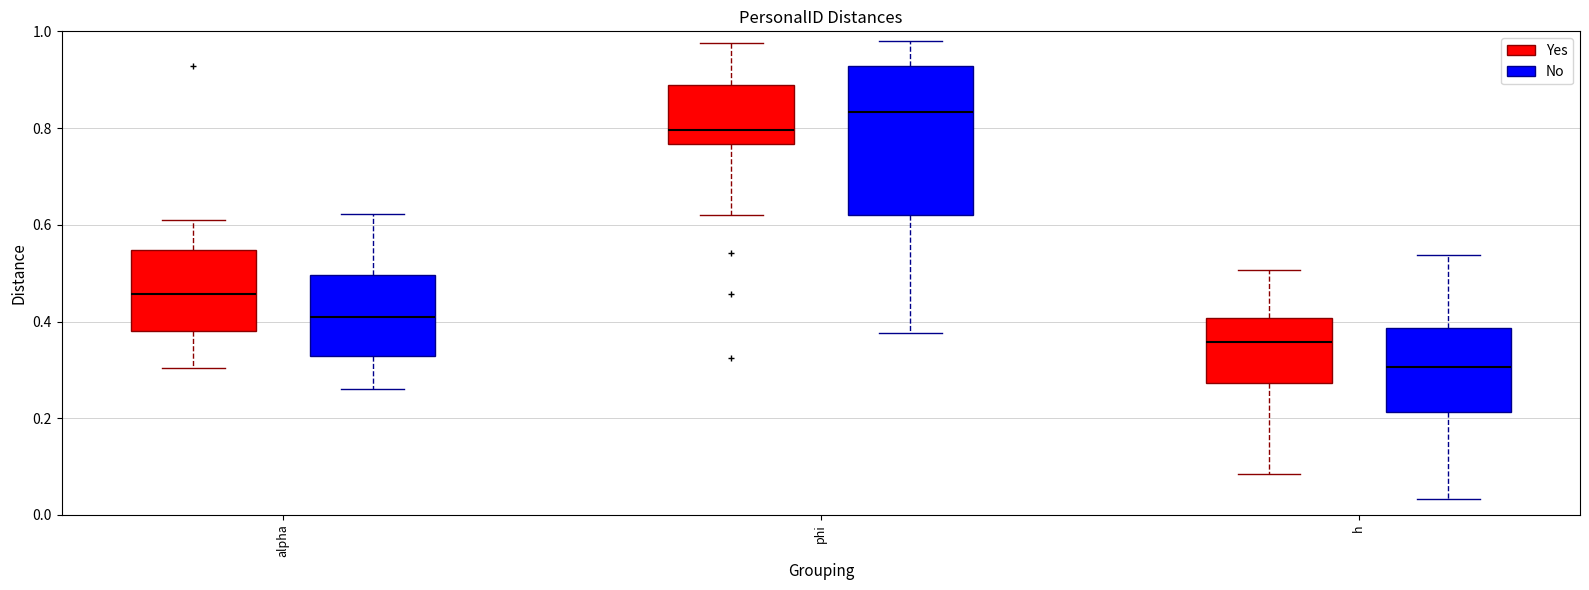

Where does the median line of the box for h (Yes) sit on the y-axis? The values are not printed on the chart, so give them approximately, as read against the axis.

0.36